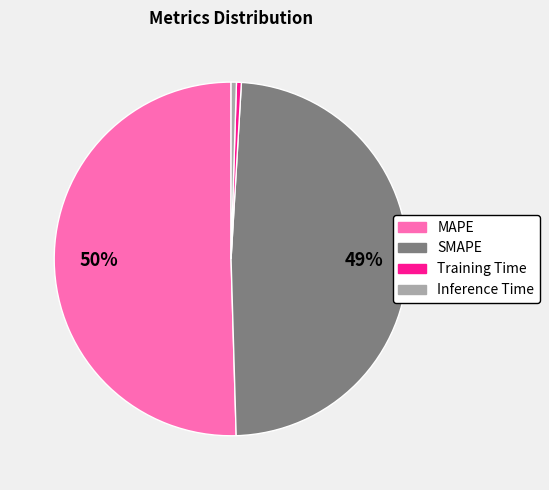

To the nearest percent, what percentage of the pie is SMAPE?

49%